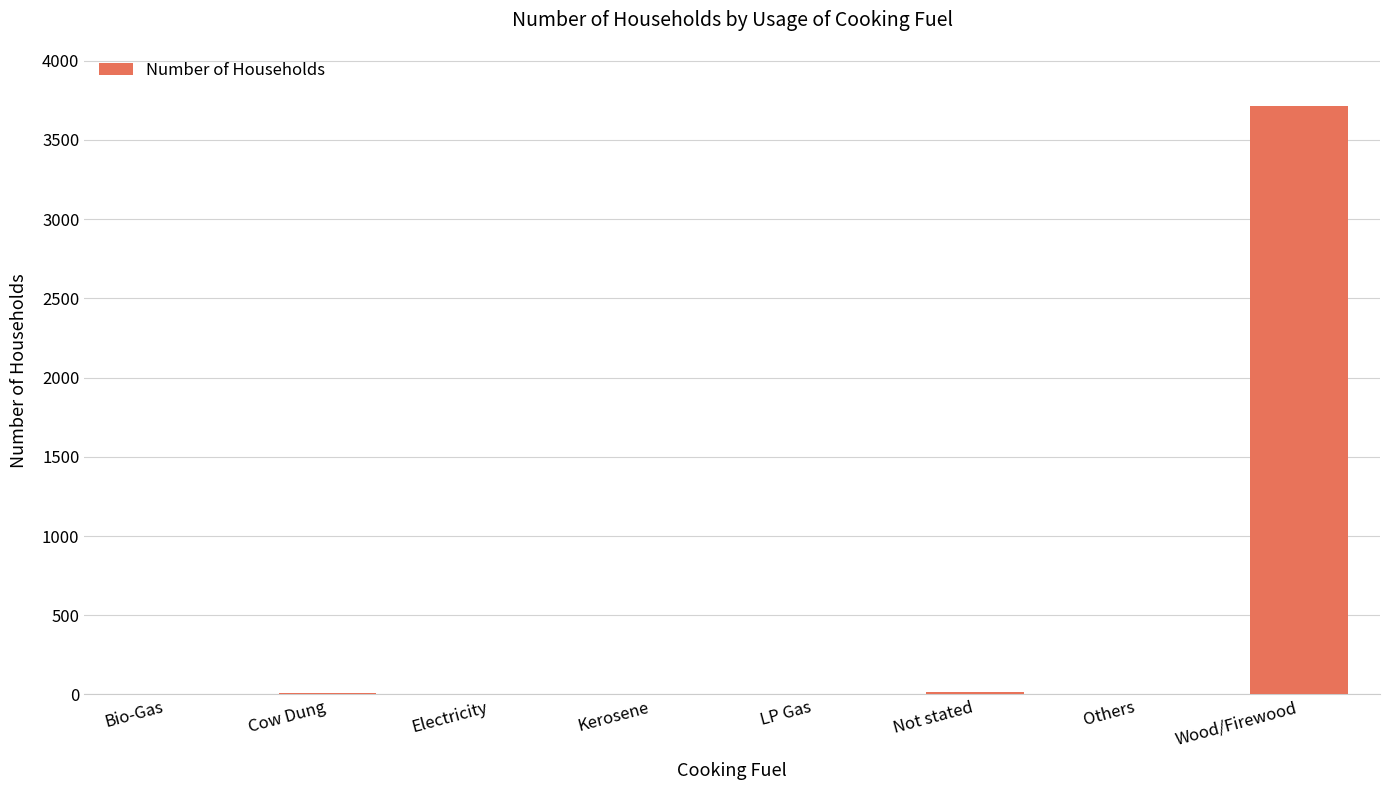

True or false: the data shows 5959 at Wood/Firewood.

False